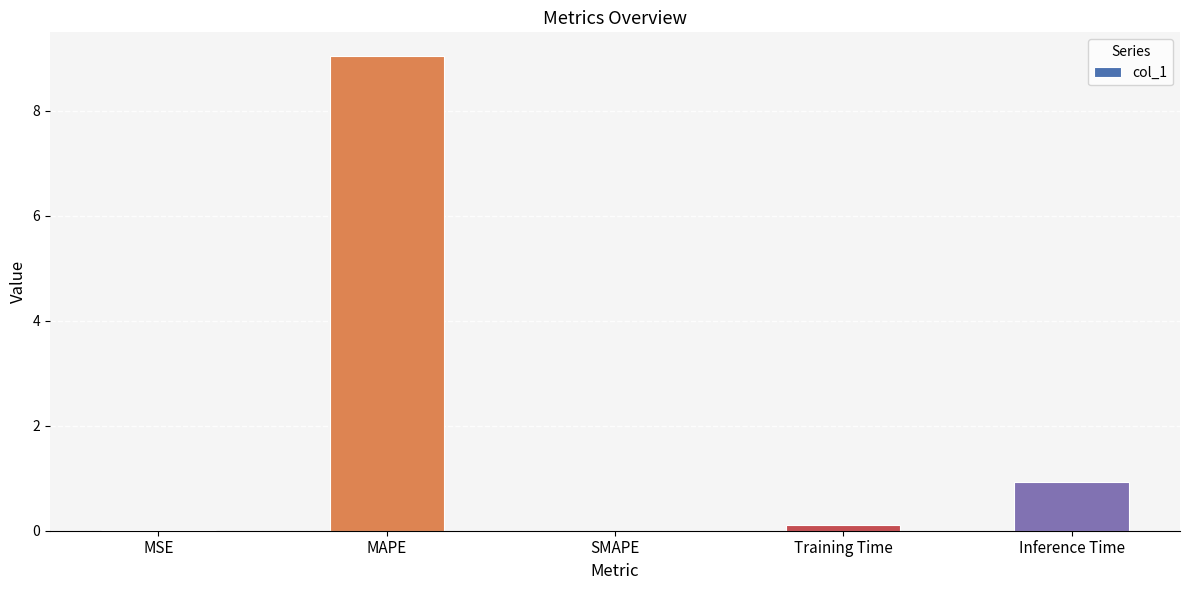

The value at MAPE is 13.5. True or false?

False